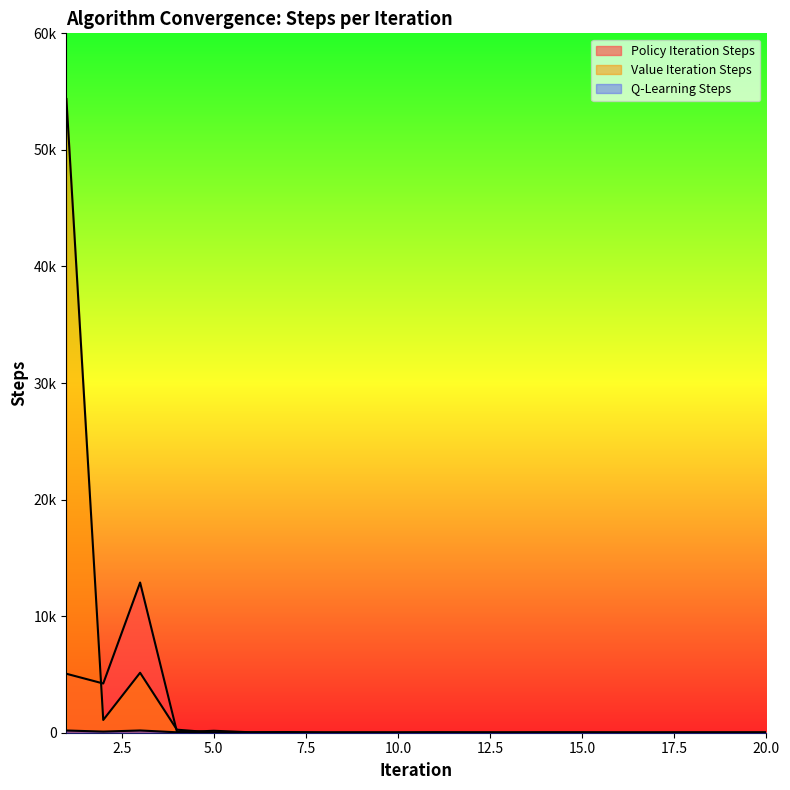

What is the spread (max minus min) of values at 11?

15